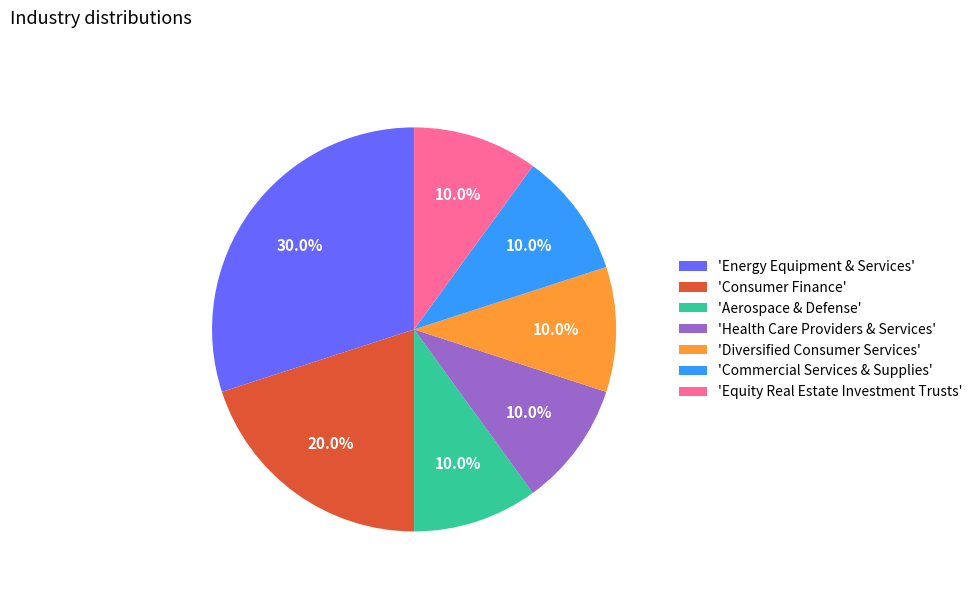

Approximately how many times larger is the value at 'Diversified Consumer Services' compared to 'Equity Real Estate Investment Trusts'?

1.0